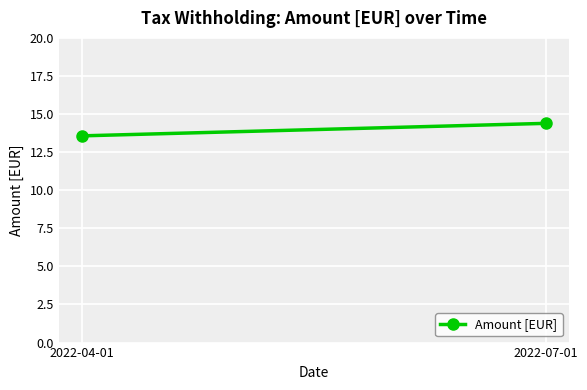

The value at 2022-04-01 is 13.6. True or false?

True